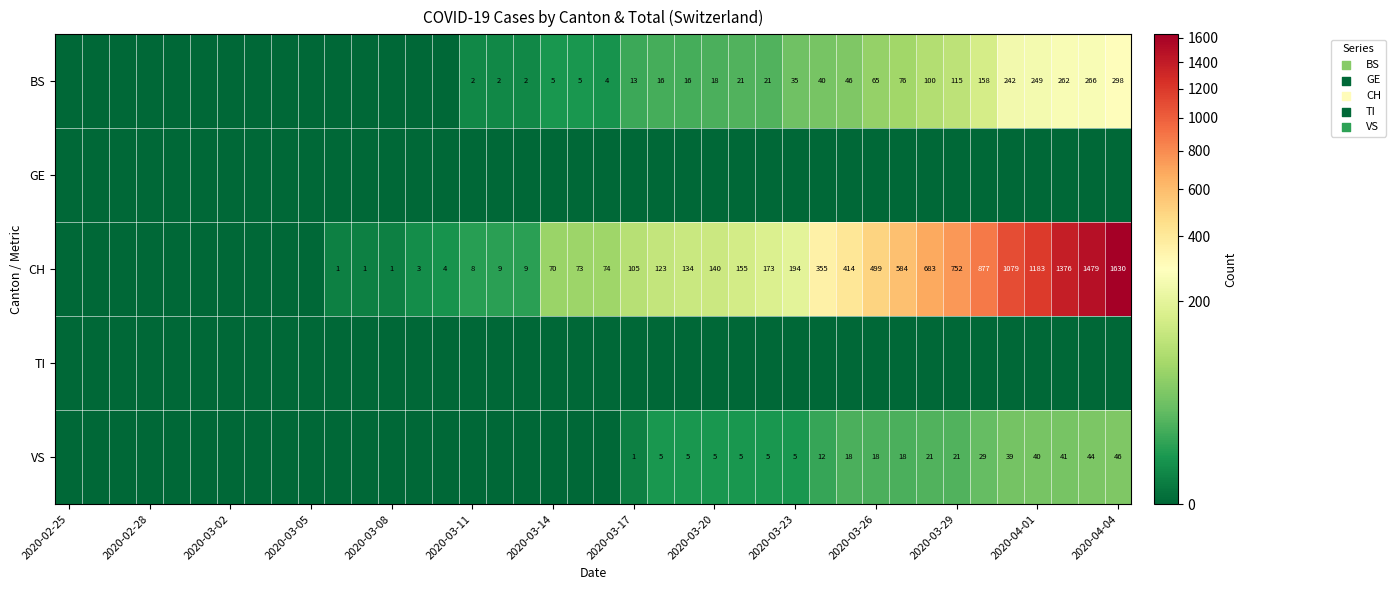

What is the average value of the CH series?

305